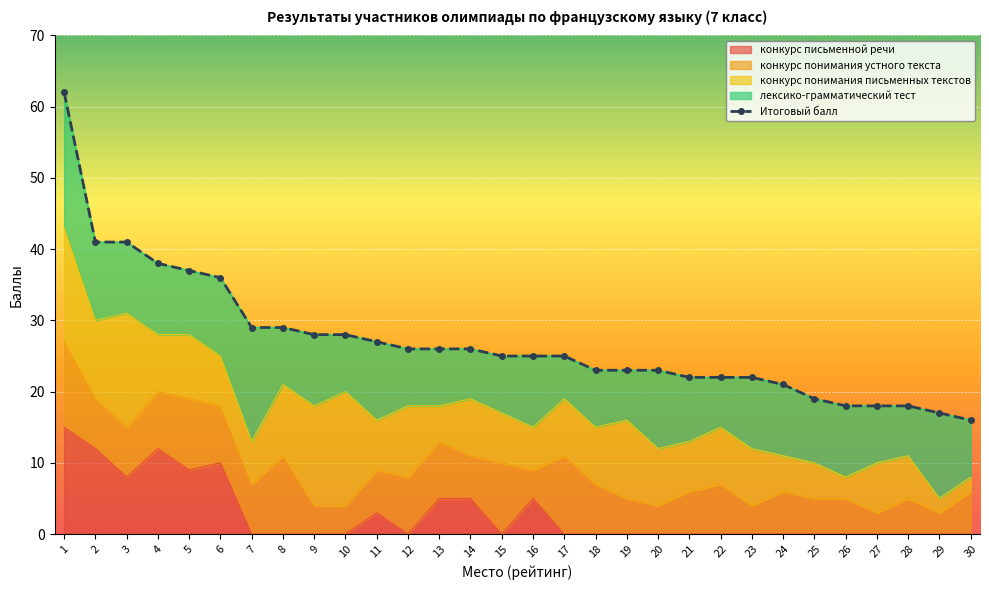

What is the total value across all series at 7?

58